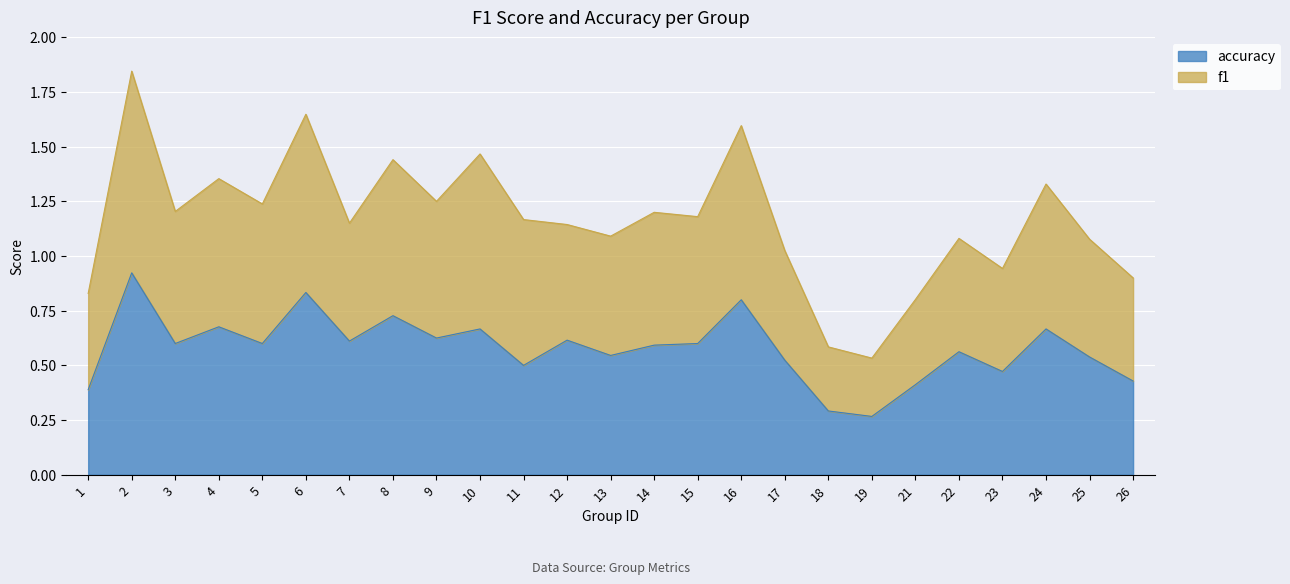

At which category does f1 reach its first local valley?

3